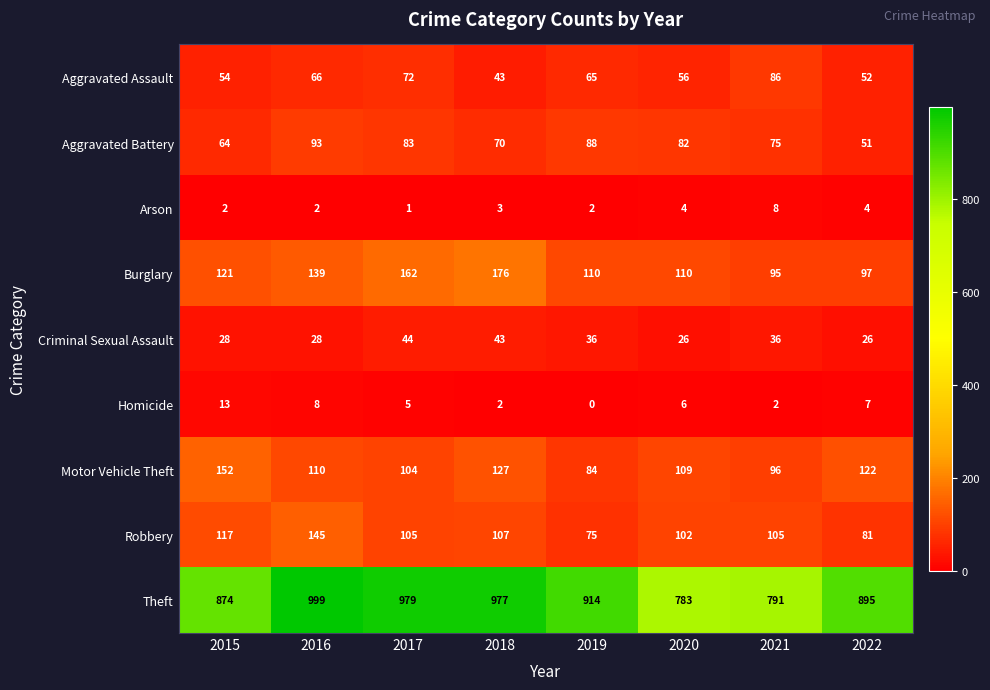

What is the sum of the Arson values at 2020 and 2019?

6